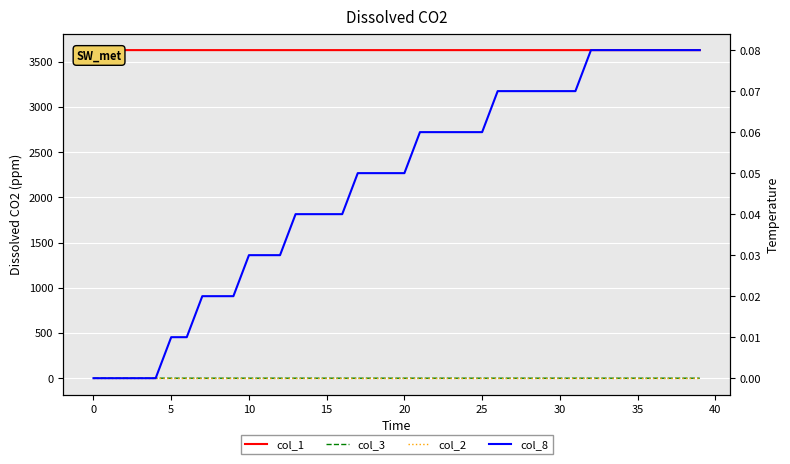

True or false: col_1 has a value of 1338.5 at 31.

False